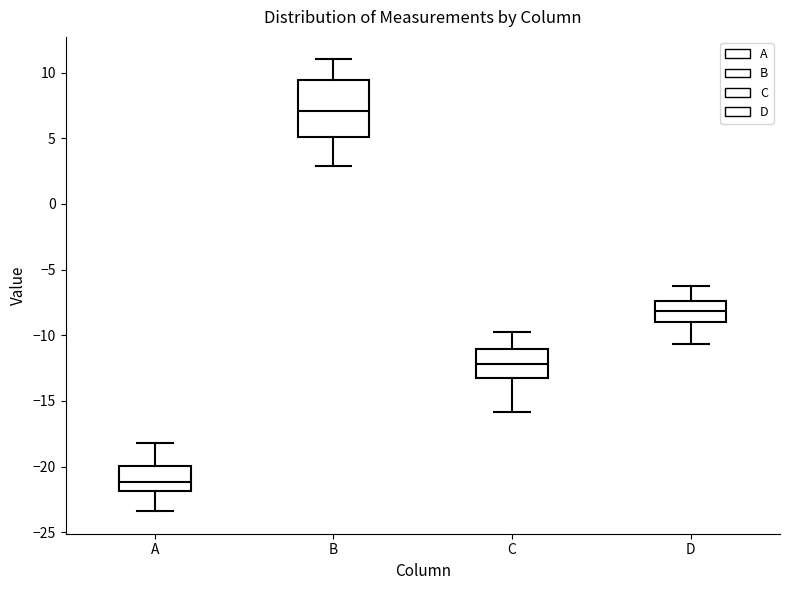

Which box has the highest median line?

B